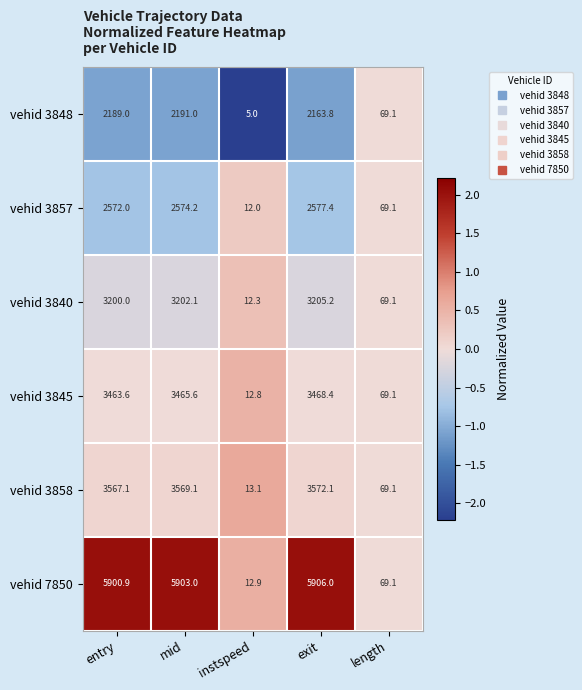

List the series in order of their peak value, highest first.

vehid 7850, vehid 3858, vehid 3845, vehid 3840, vehid 3857, vehid 3848